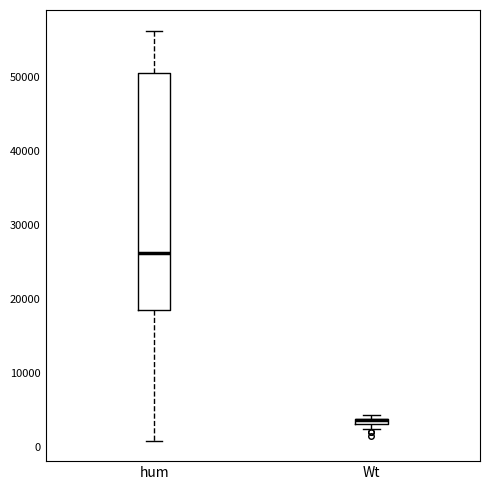

Comparing the boxes themselves (not the whiskers), which one is the tallest?

hum